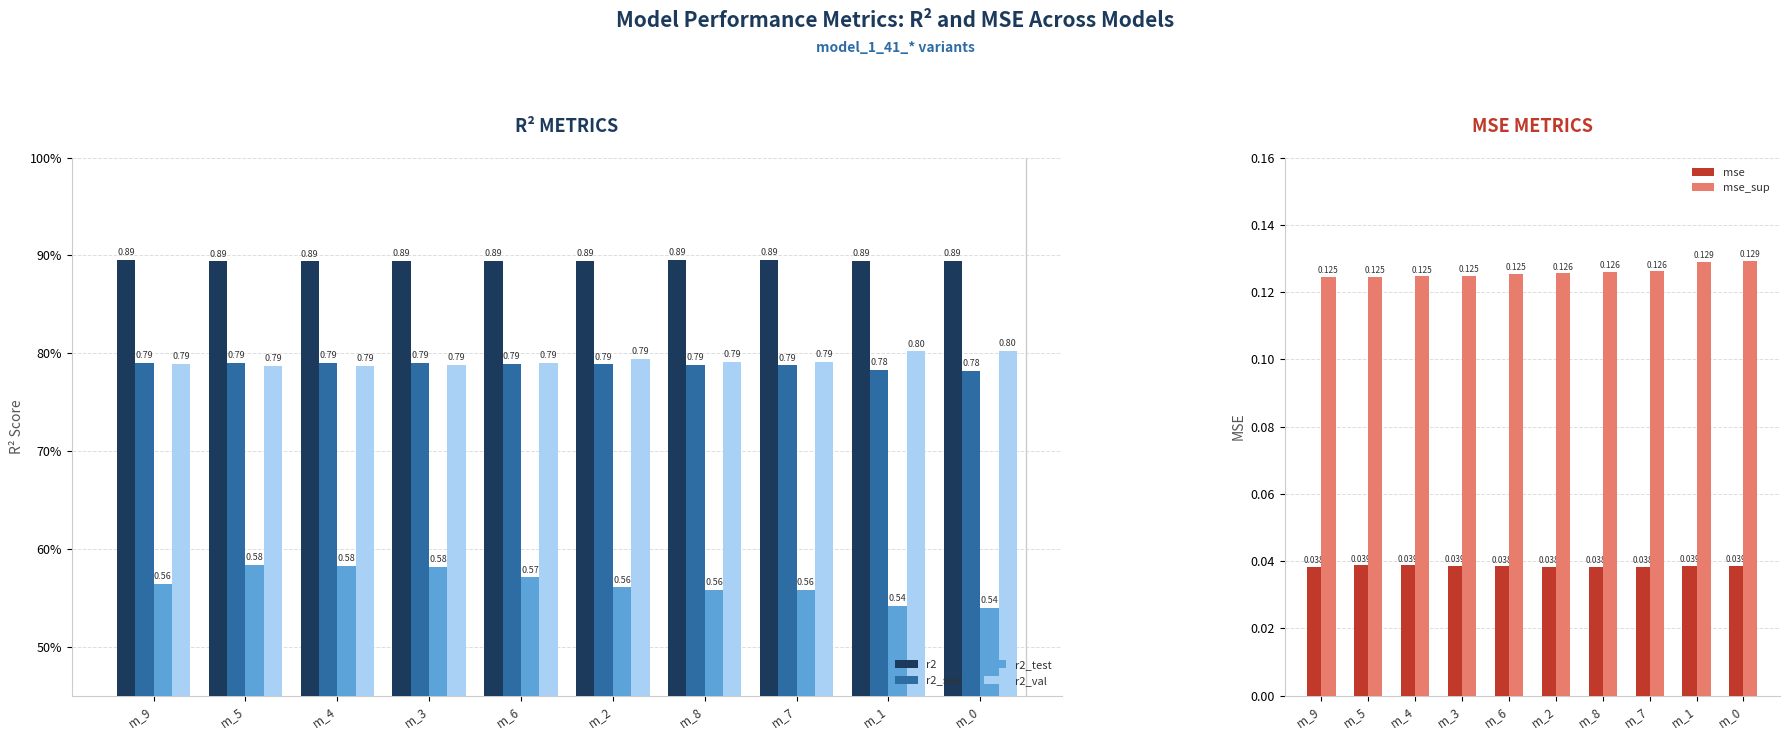

What is the value of the r2_val bar at the 8th from the left?

0.8